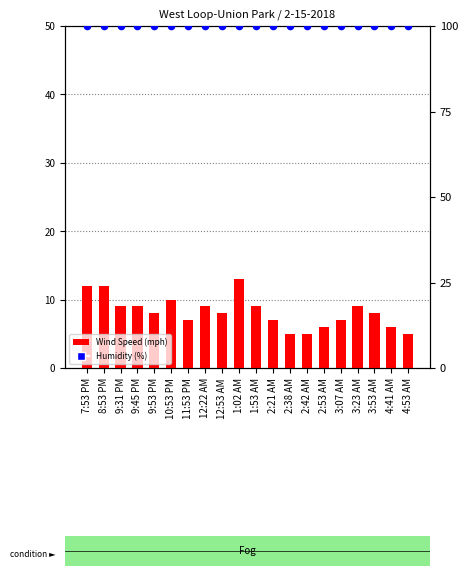

Which series contains the lowest Y value?

Wind Speed